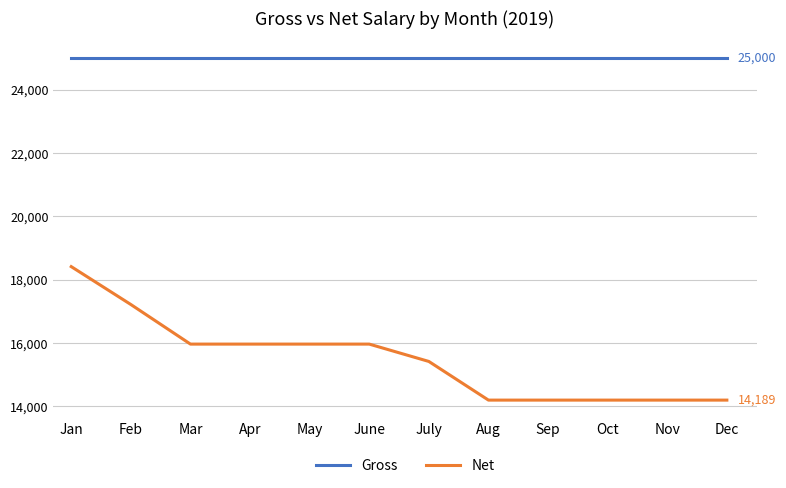

What is the sum of all Gross values?

300000.0